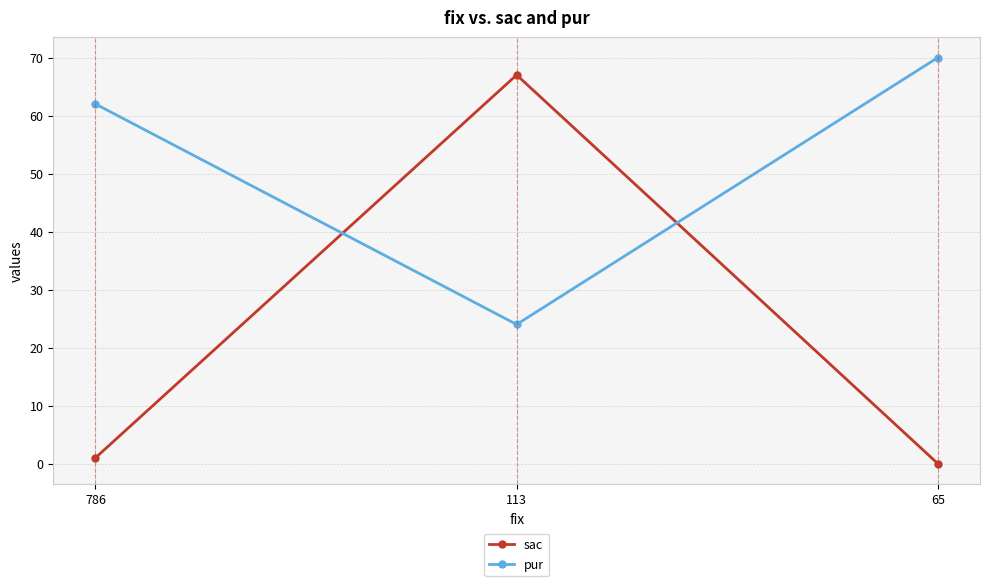

How many values in the sac series are below 1?

1